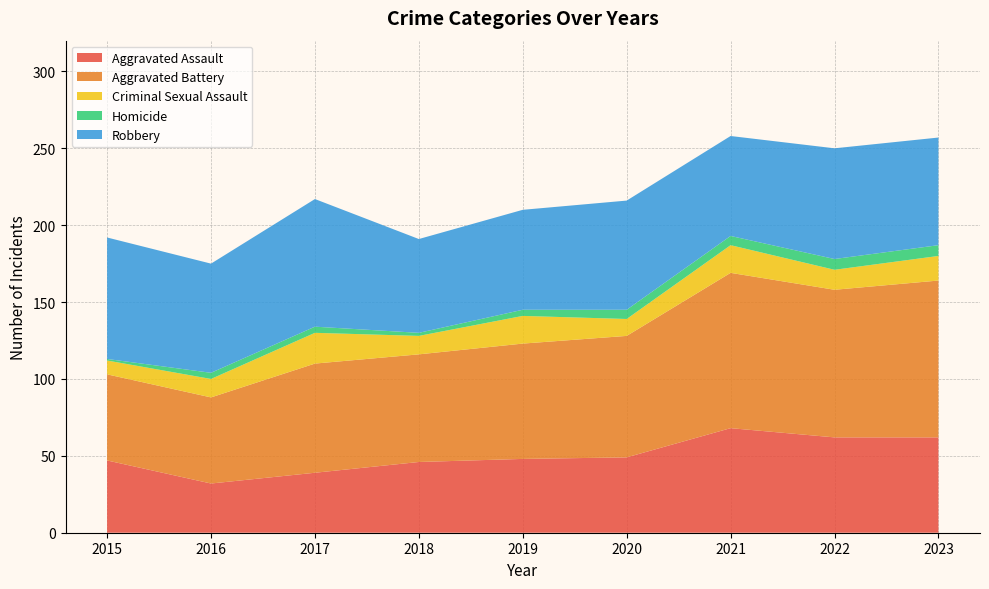

Reading left to right, extract all data points from this chart.

Aggravated Assault: 47	32	39	46	48	49	68	62	62
Aggravated Battery: 56	56	71	70	75	79	101	96	102
Criminal Sexual Assault: 9	12	20	12	18	11	18	13	16
Homicide: 1	4	4	2	4	6	6	7	7
Robbery: 79	71	83	61	65	71	65	72	70